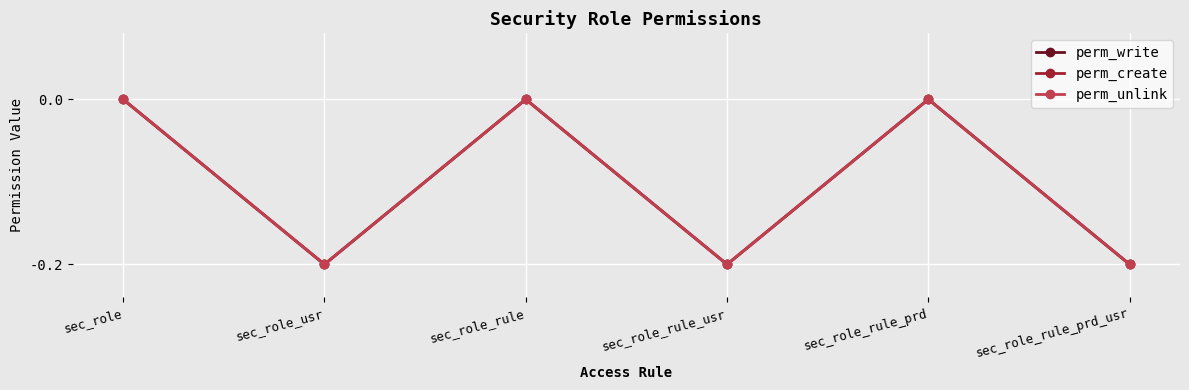

Rank the categories by perm_unlink value from lowest to highest.

sec_role_usr, sec_role_rule_usr, sec_role_rule_prd_usr, sec_role, sec_role_rule, sec_role_rule_prd